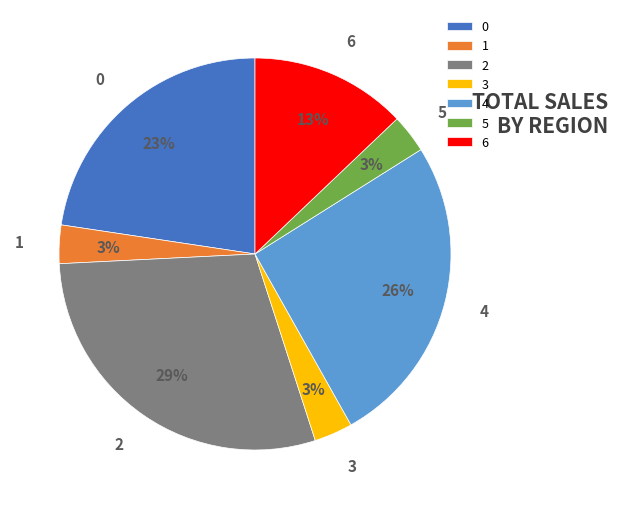

Is it true that 5 is 3% of the pie?

True